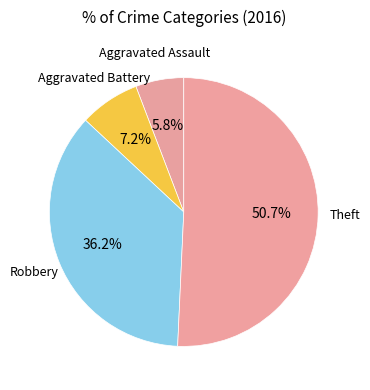

How many segments does this pie chart have?

4